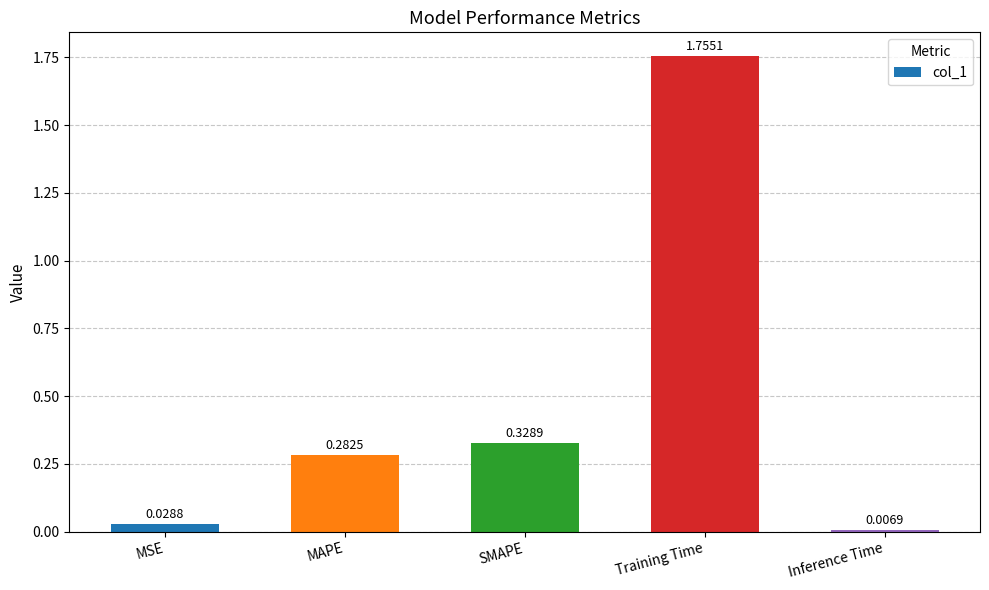

How many series are shown in this chart?

1